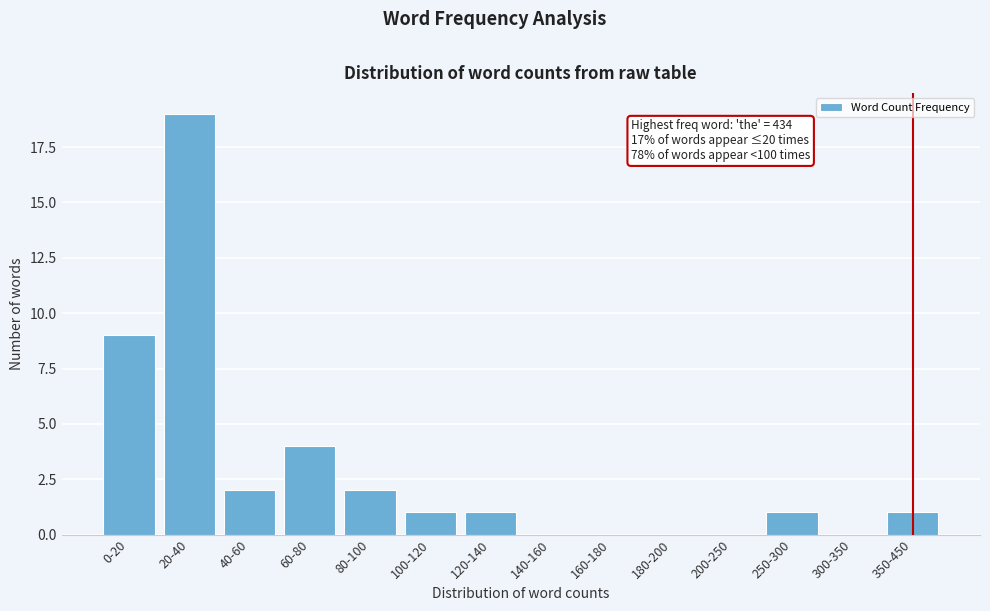

Reading left to right, extract all data points from this chart.

0-20=9	20-40=19	40-60=2	60-80=4	80-100=2	100-120=1	120-140=1	140-160=0	160-180=0	180-200=0	200-250=0	250-300=1	300-350=0	350-450=1